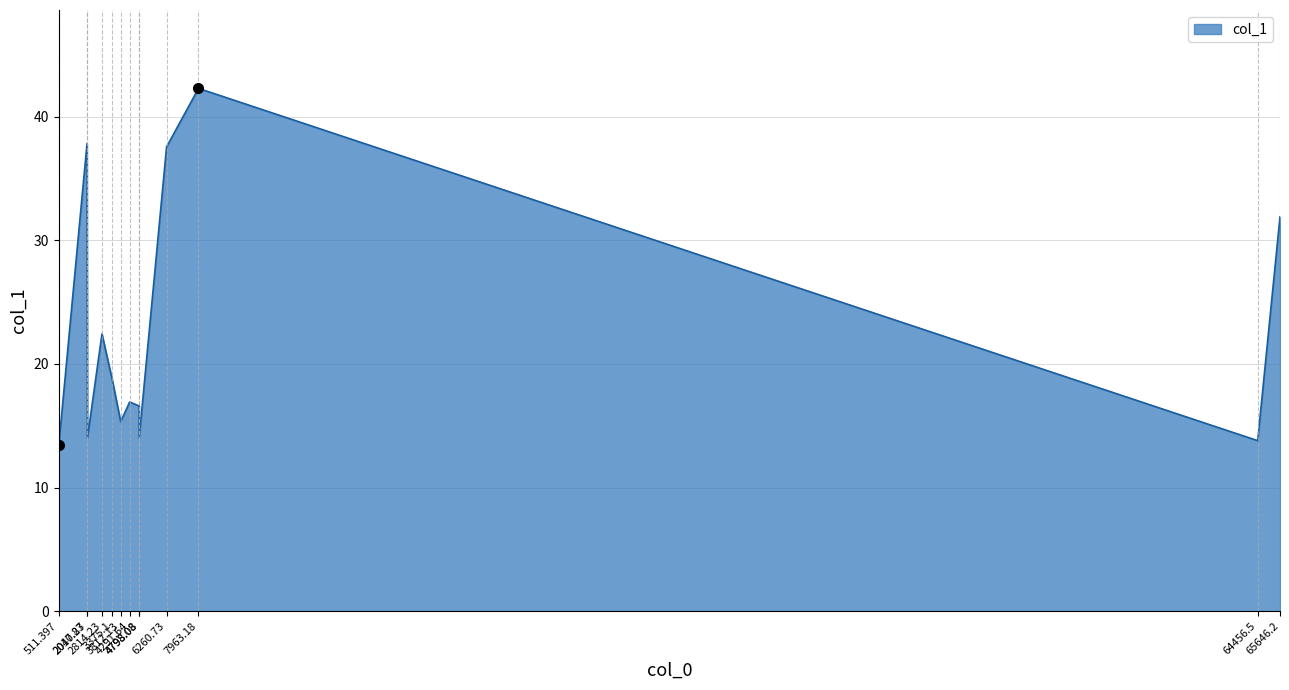

Is it true that the value at 2017.83 is 37.8?

True